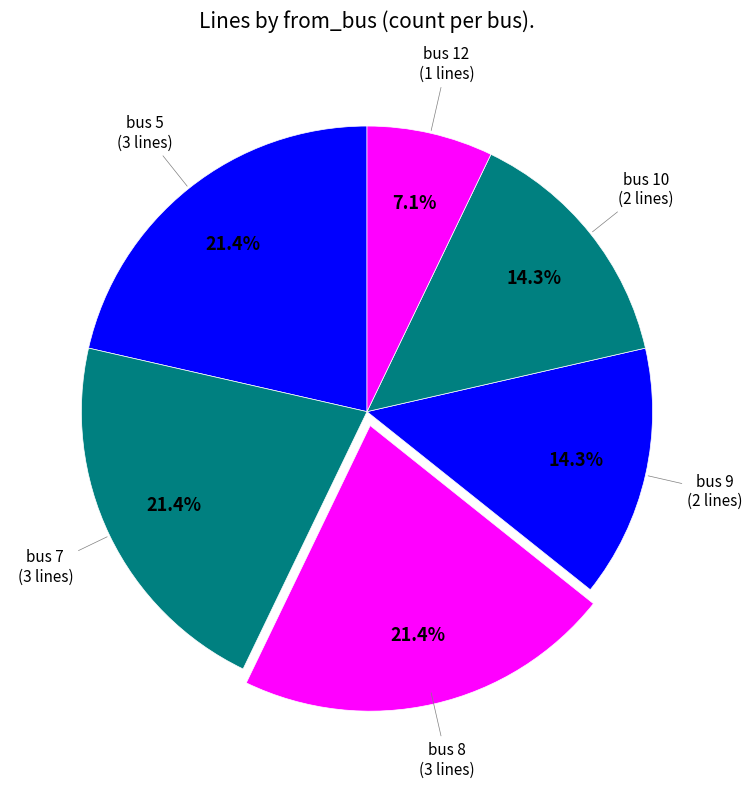

Is it true that bus 8 is 1% of the pie?

False